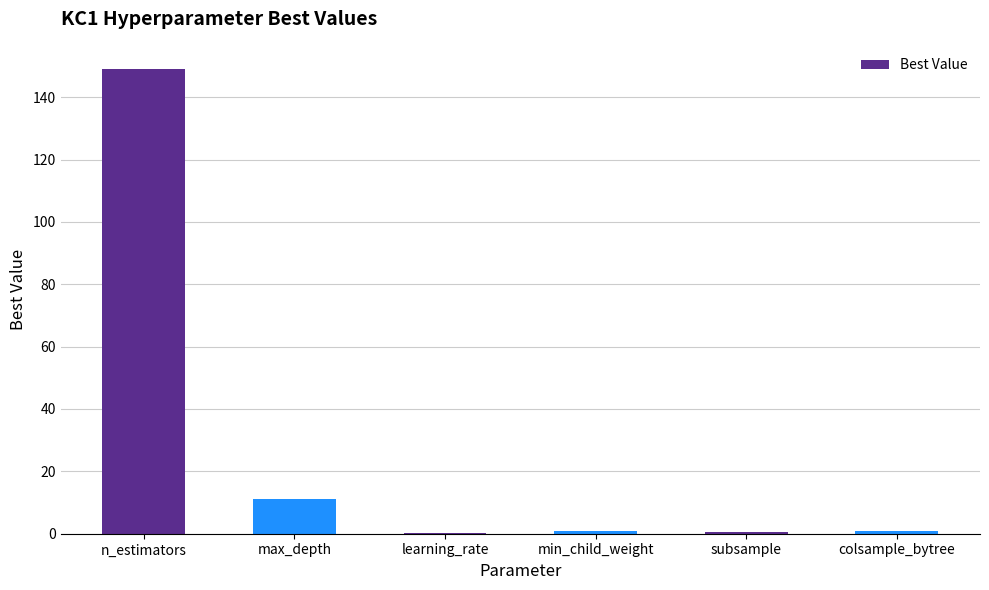

How many series are shown in this chart?

1